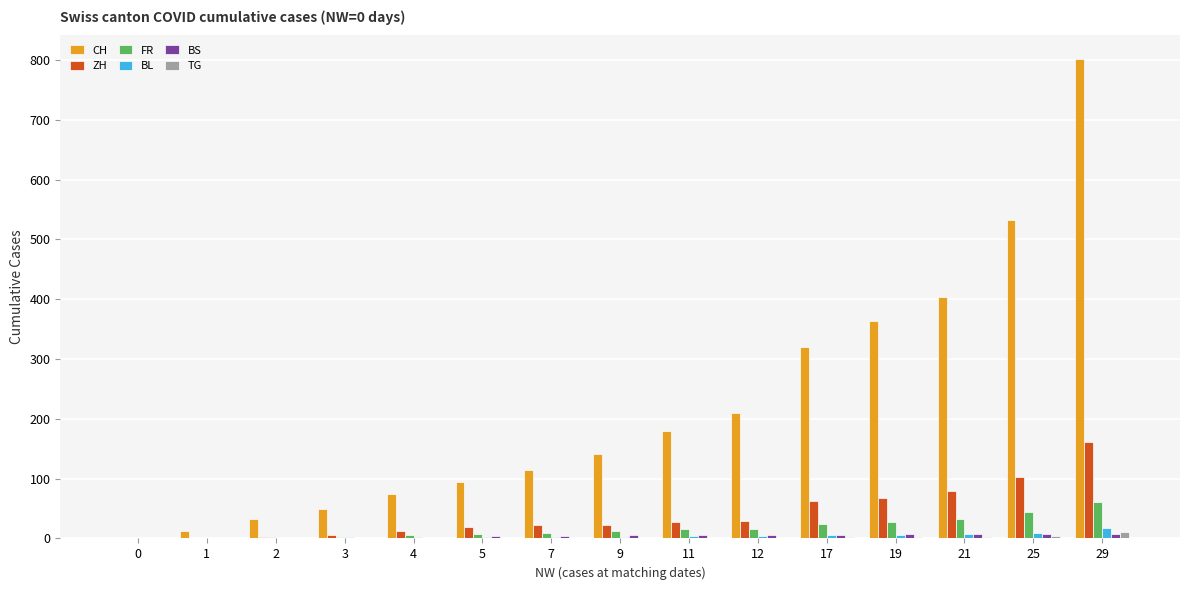

How many groups of bars are there?

15